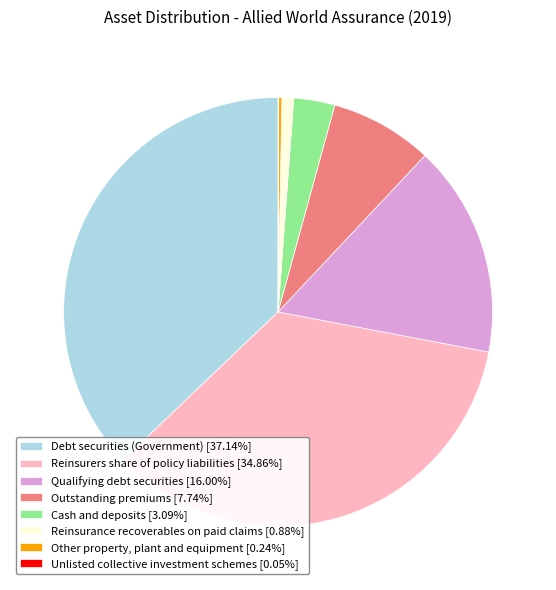

Is the sum of Cash and deposits [3.09%] and Outstanding premiums [7.74%] greater than half?

No